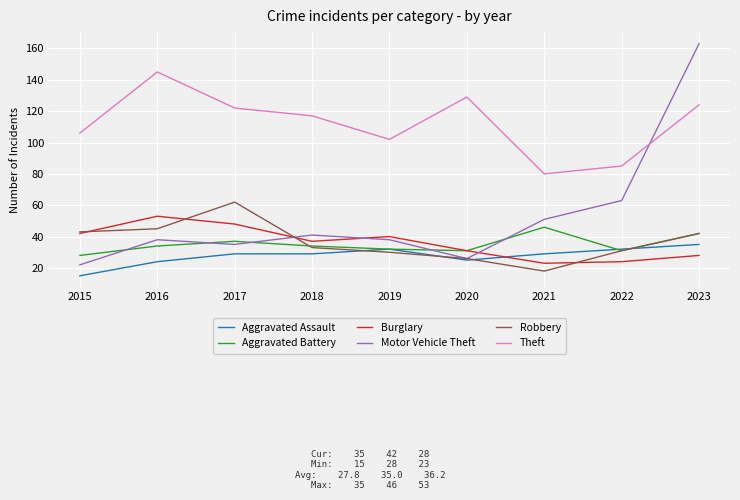

What is the difference between the Motor Vehicle Theft values at 2020 and 2021?

25